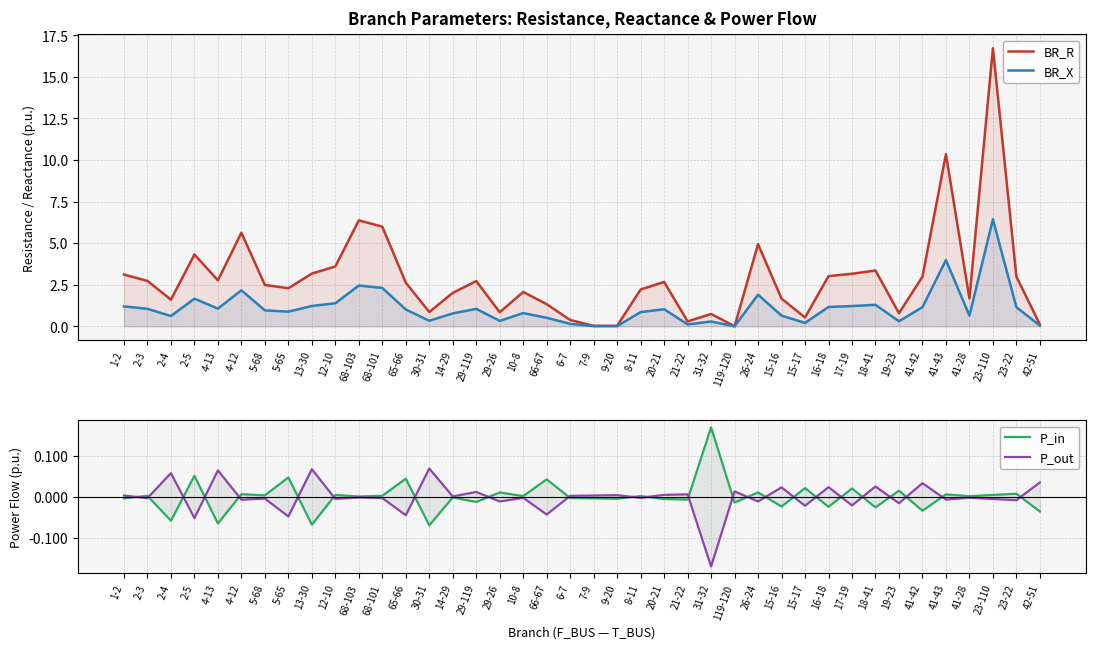

How many categories are shown in the chart?

40